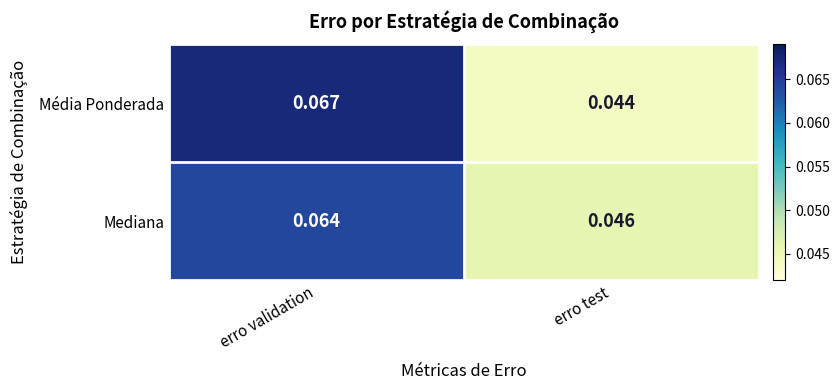

Which category has the lowest value in the Média Ponderada series?

erro test